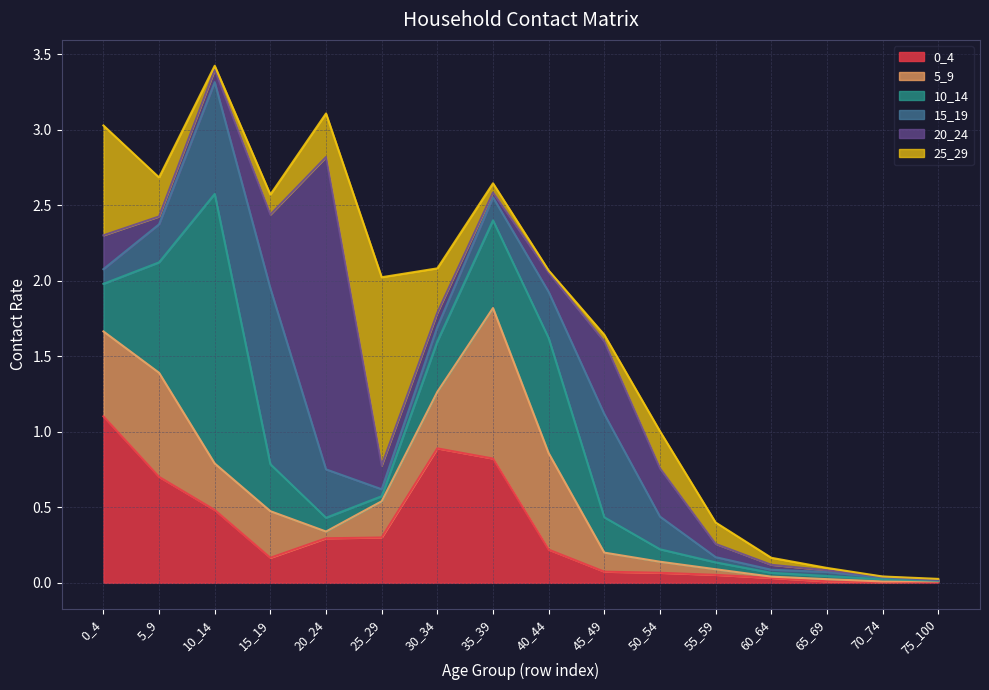

The value of 15_19 at 10_14 is 1.1. True or false?

False